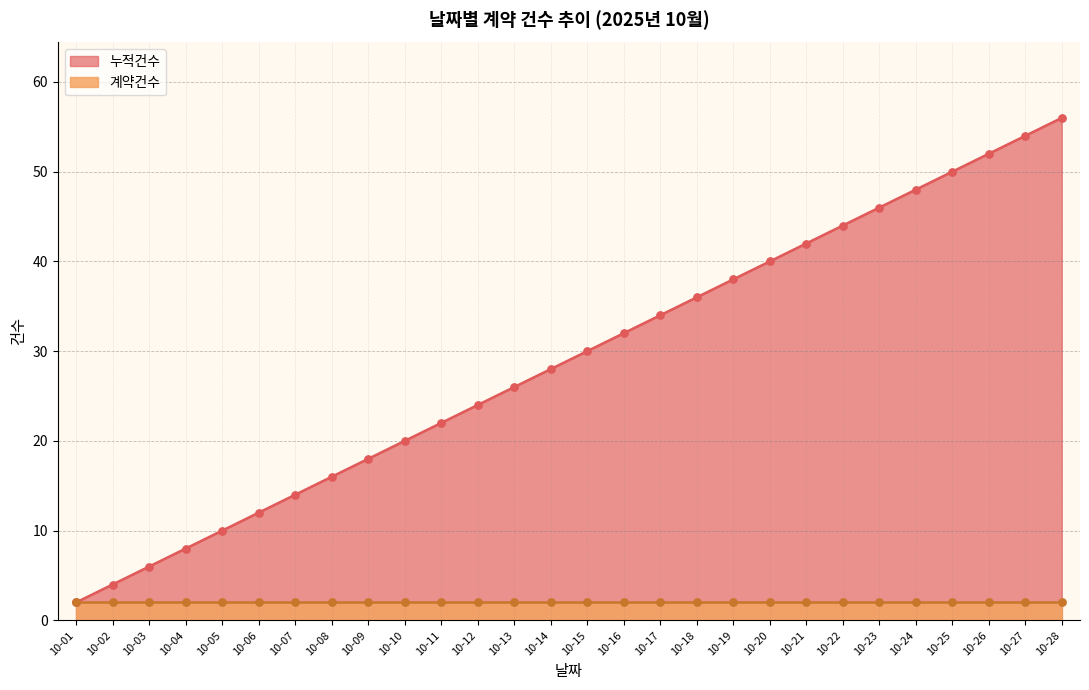

Approximately how many times larger is the value at 10-06 compared to 10-07?

0.9